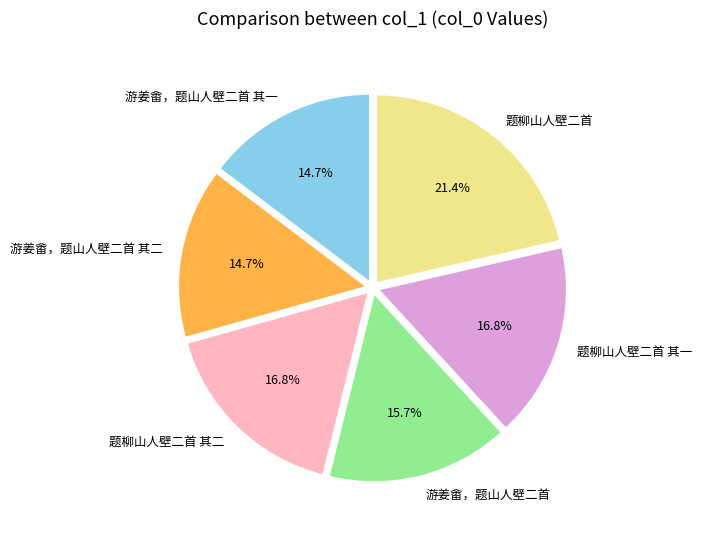

True or false: 游姜畬，题山人壁二首 其二 accounts for 26% of the total.

False